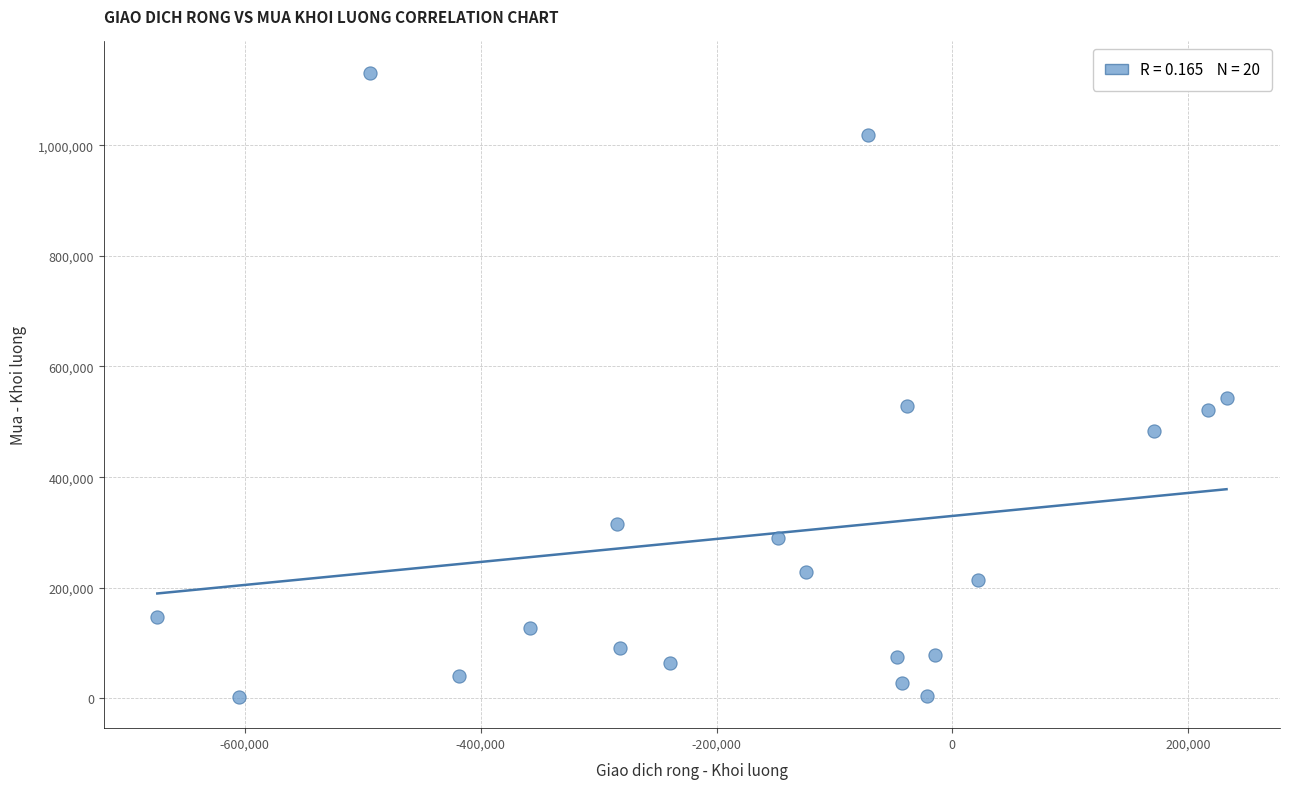

What Y value in the scatter plot is closest to 566900?

543100